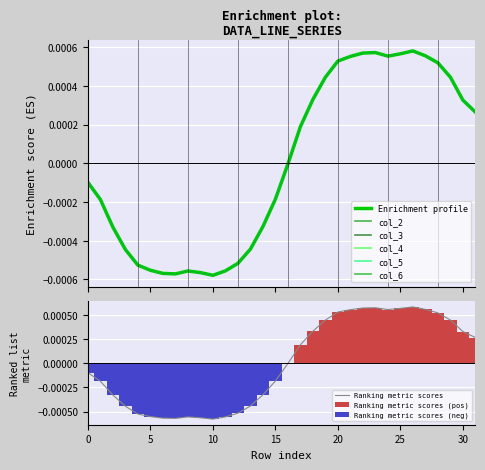

The col_6 series shows 0.0 at 22. True or false?

True